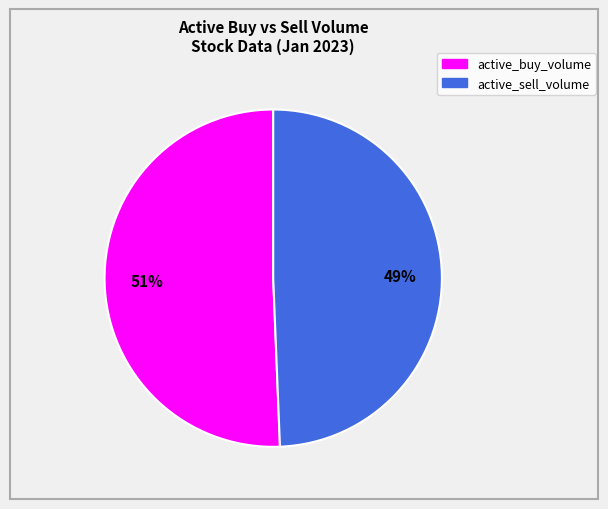

To the nearest percent, what is the average slice percentage?

50%